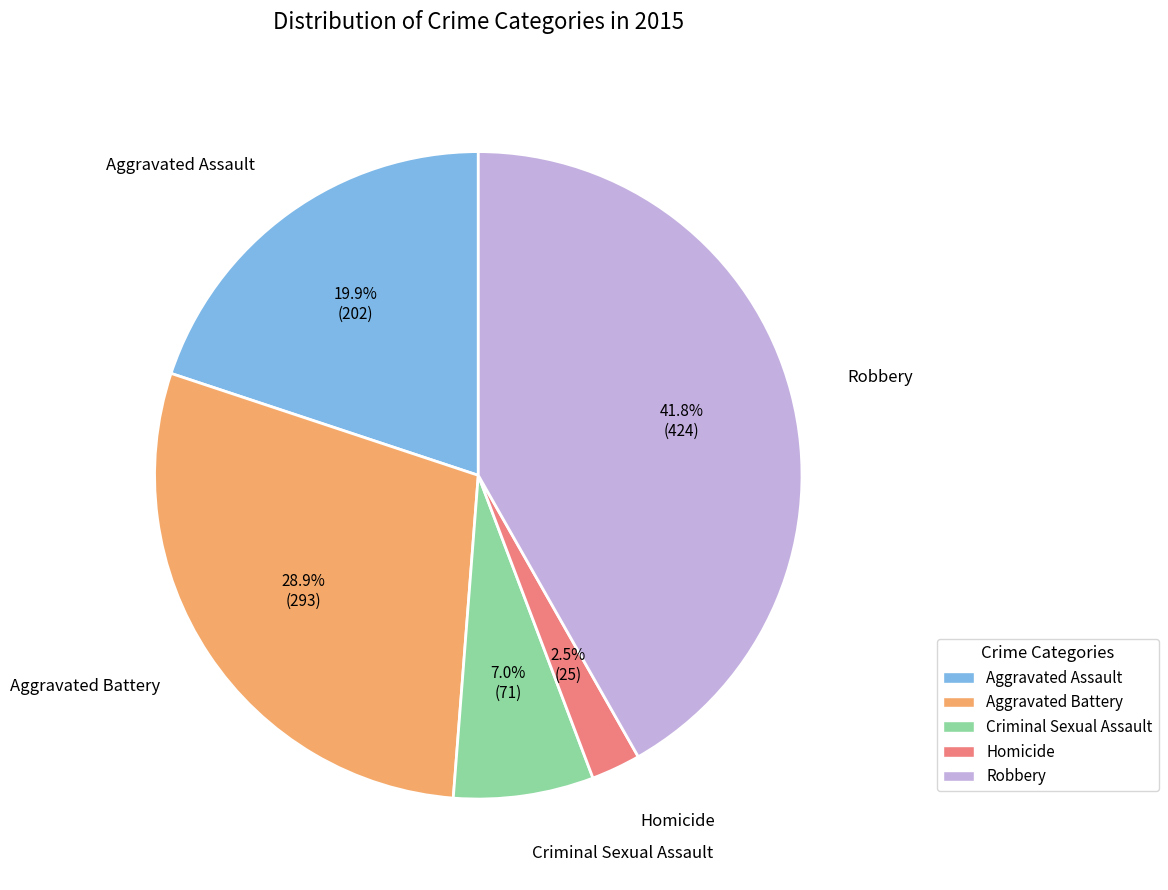

How many slices are in this pie chart?

5